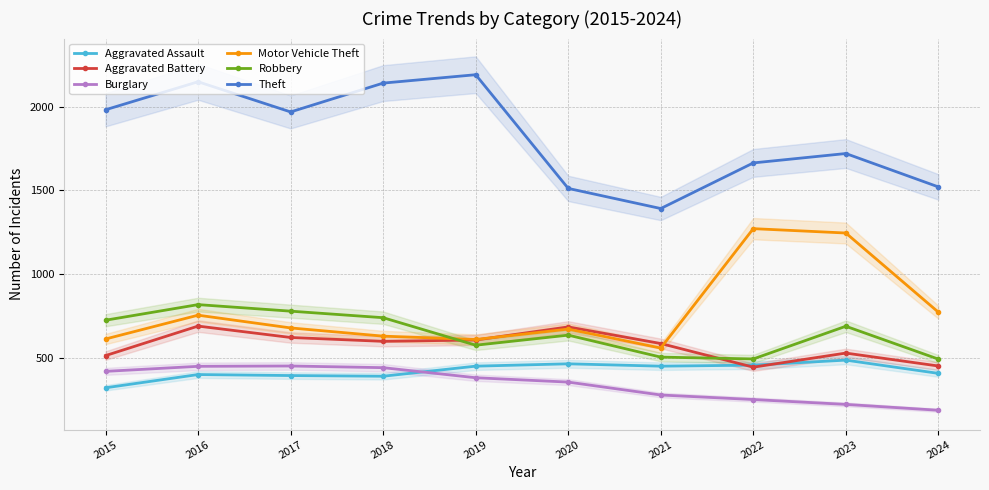

Where does the Theft series first go above 1968?

2015